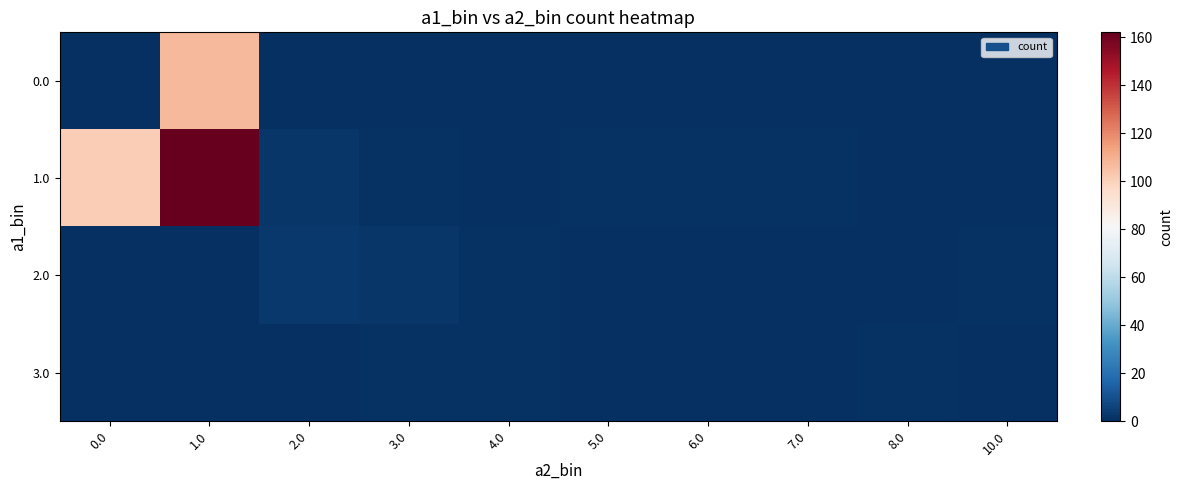

Rank the series at 1.0 from lowest to highest value.

2.0, 3.0, 0.0, 1.0